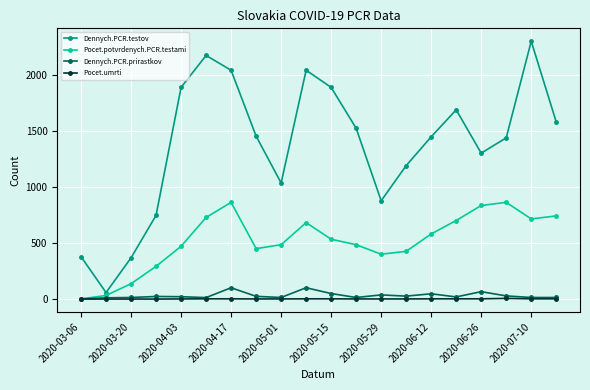

What is the greatest value displayed?

2301